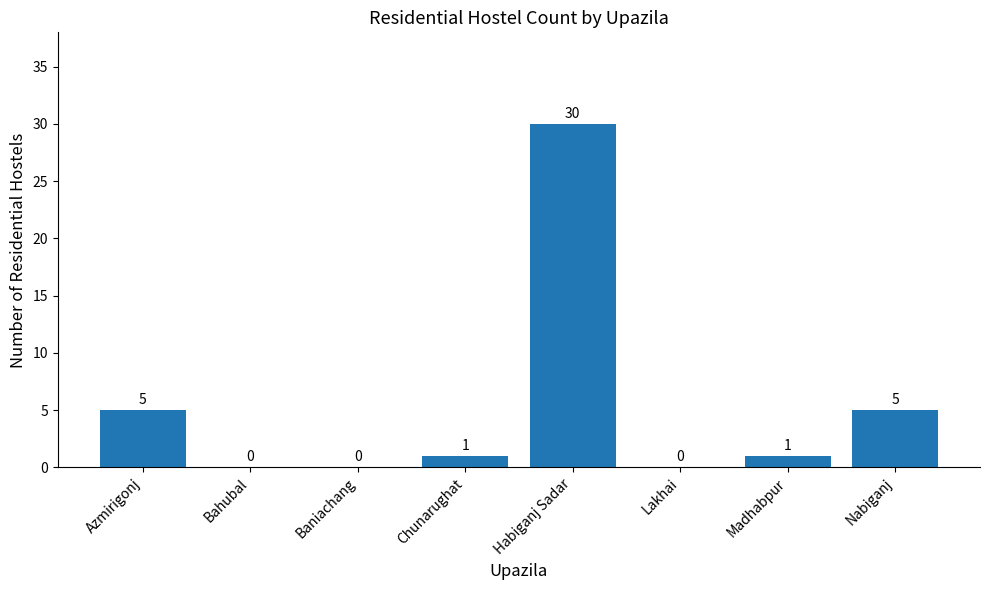

Reading right to left, what are all the values shown in this chart?

5	1	0	30	1	0	0	5